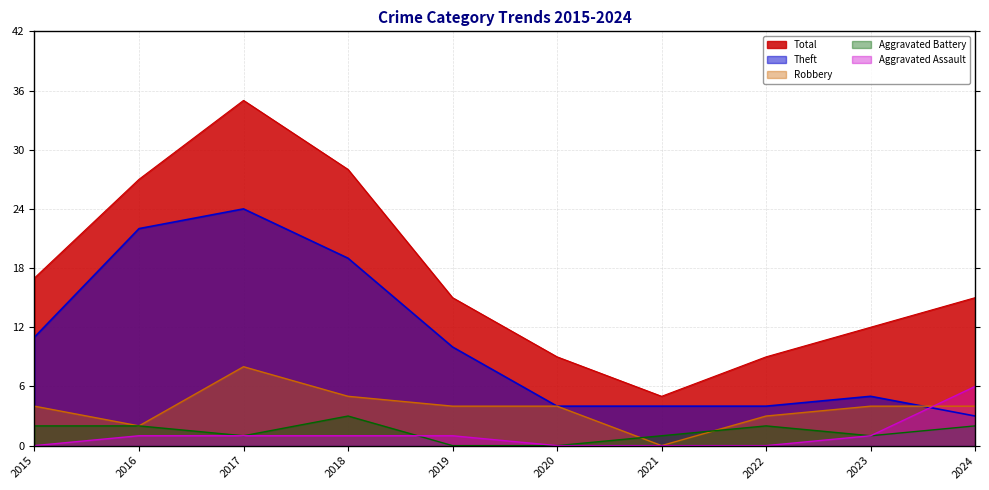

What is the highest value of the Total series?

35